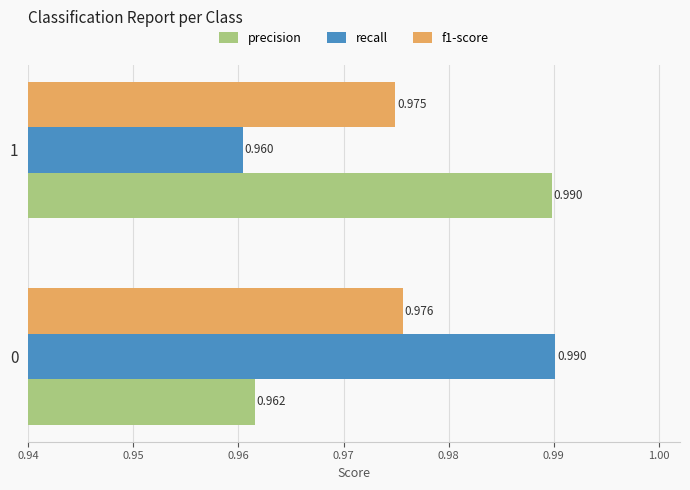

Which series has the widest spread of values?

recall